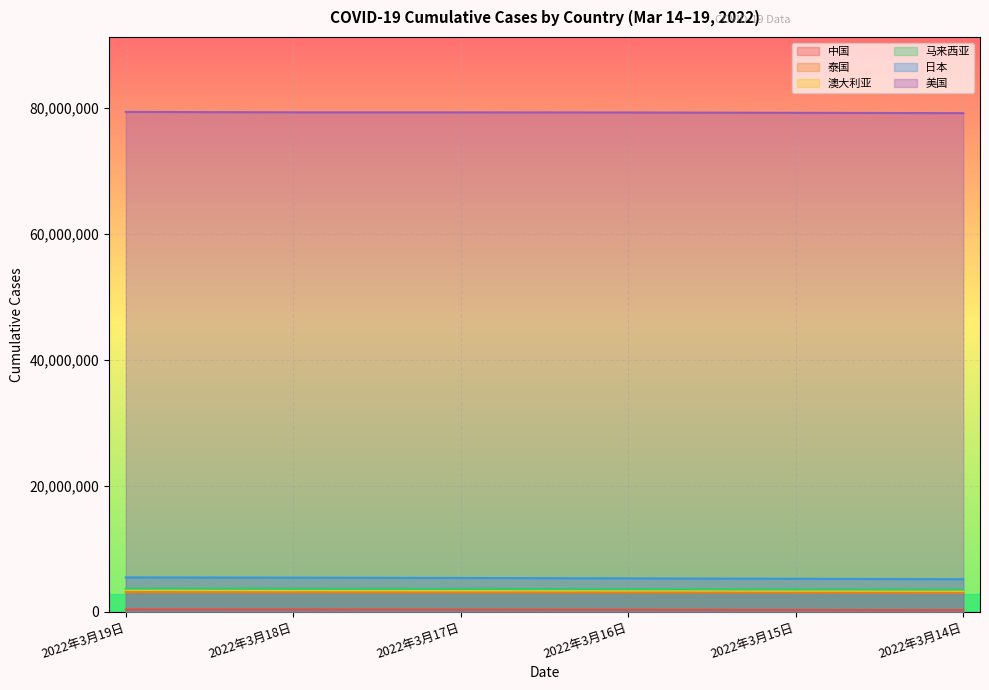

At which category does the chart reach its minimum across all series?

2022年3月14日